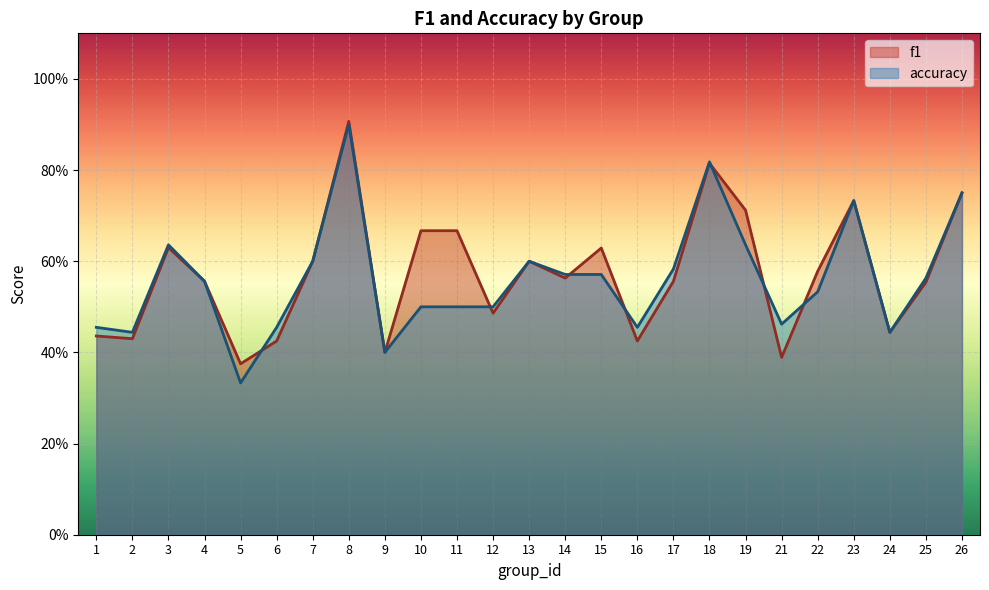

The value of f1 at 4 is 0.9. True or false?

False